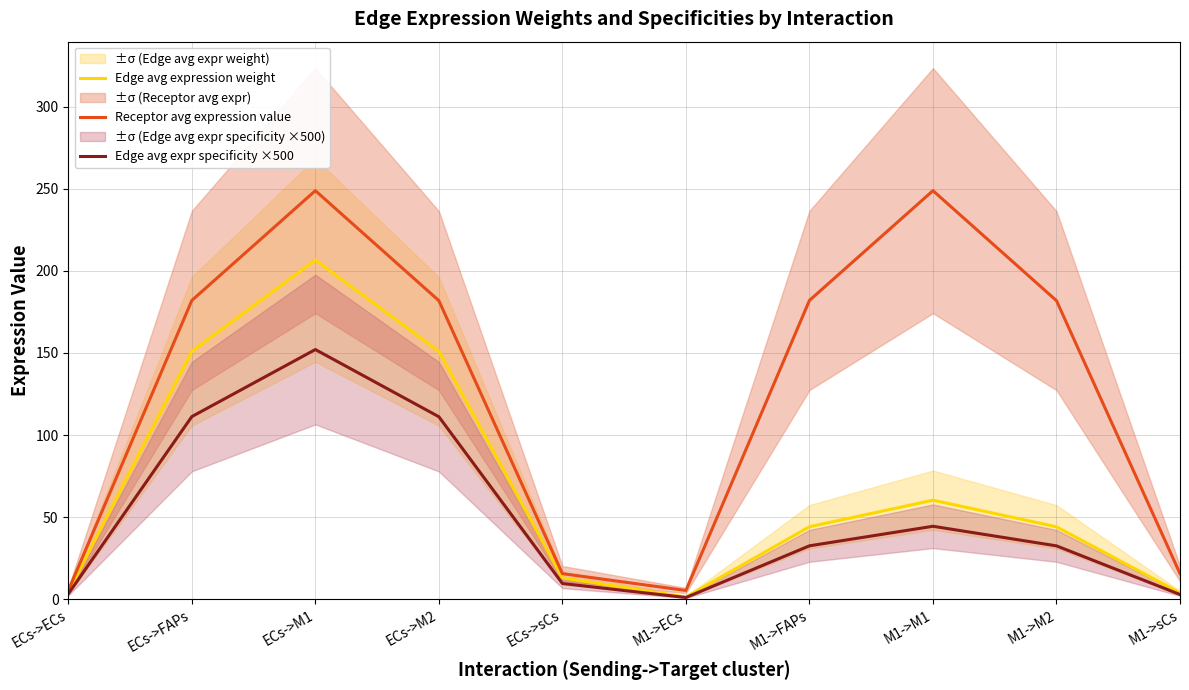

Reading left to right, transcribe all the data shown in this chart.

Edge avg expression weight: ECs->ECs=4.3	ECs->FAPs=151.1	ECs->M1=206.6	ECs->M2=151.0	ECs->sCs=12.9	M1->ECs=1.3	M1->FAPs=44.1	M1->M1=60.3	M1->M2=44.0	M1->sCs=3.7
Receptor avg expression value: ECs->ECs=5.2	ECs->FAPs=182.0	ECs->M1=249.0	ECs->M2=181.9	ECs->sCs=15.5	M1->ECs=5.2	M1->FAPs=182.0	M1->M1=249.0	M1->M2=181.9	M1->sCs=15.5
Edge avg expr specificity ×500: ECs->ECs=3.2	ECs->FAPs=111.2	ECs->M1=152.1	ECs->M2=111.1	ECs->sCs=9.5	M1->ECs=0.9	M1->FAPs=32.4	M1->M1=44.4	M1->M2=32.4	M1->sCs=2.8